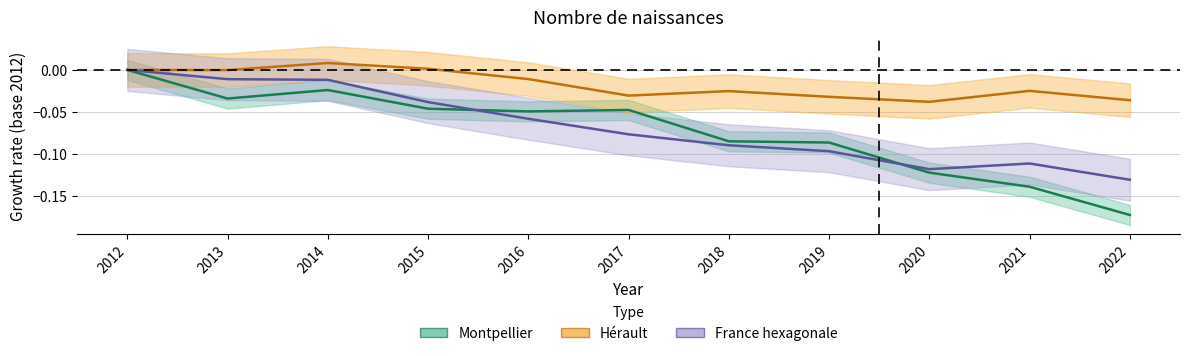

True or false: Montpellier and Hérault intersect in this chart.

False